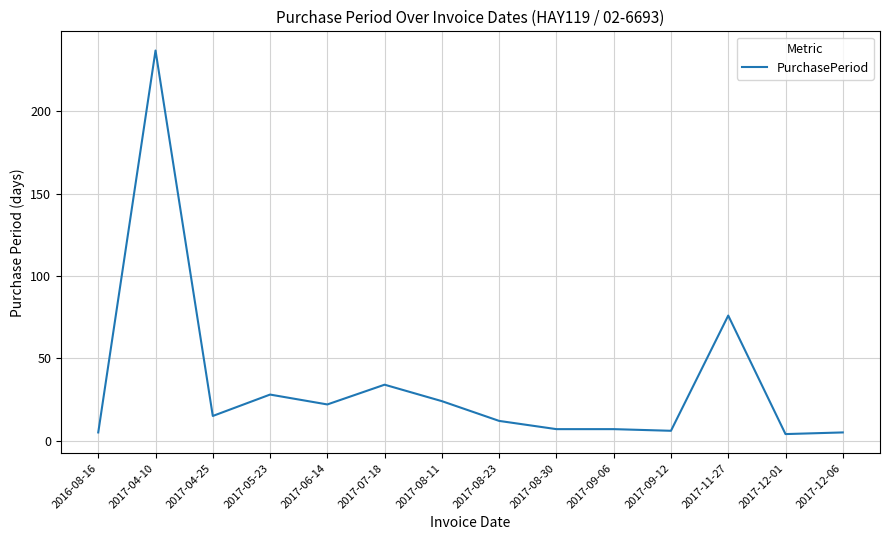

True or false: the data shows 5 at 2016-08-16.

True